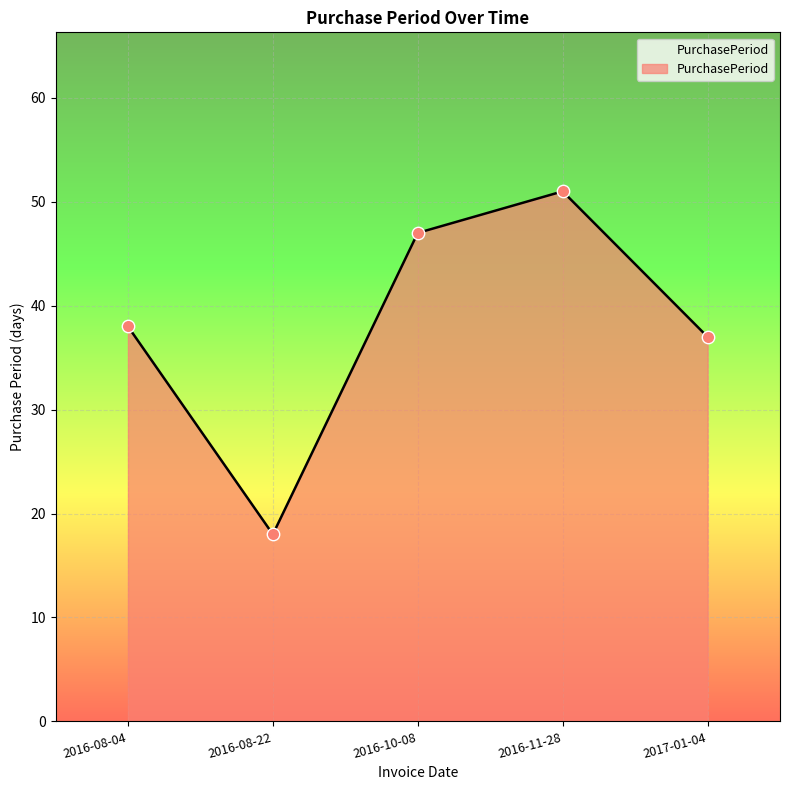

What is the change in value from 2016-10-08 to 2016-11-28?

+4